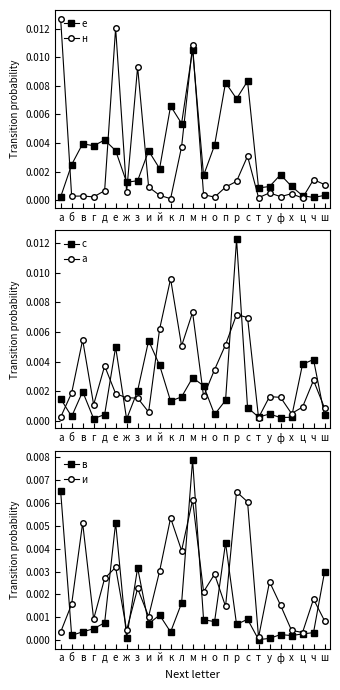

True or false: е has a value of 0.0 at л.

False